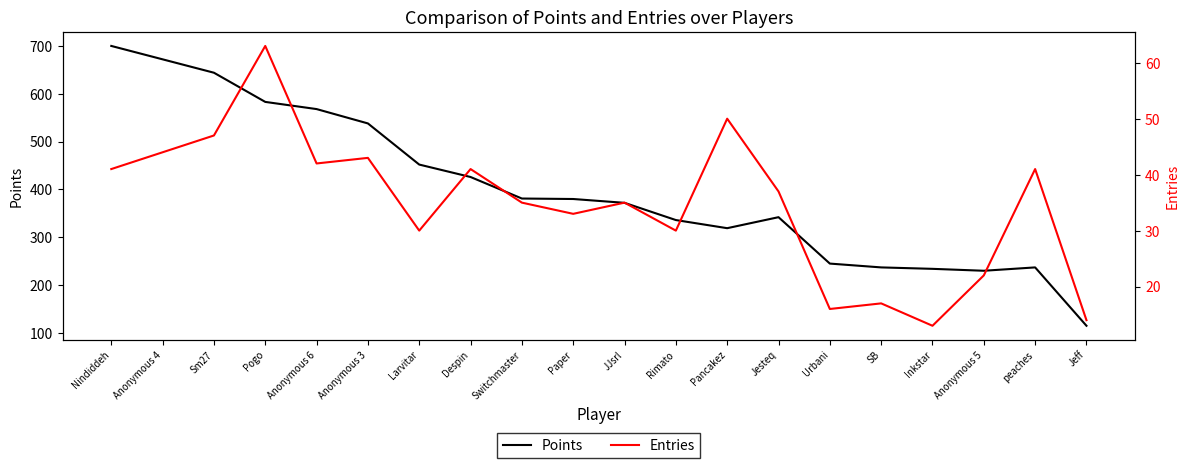

Is it true that Entries equals 17 at Pancakez?

False